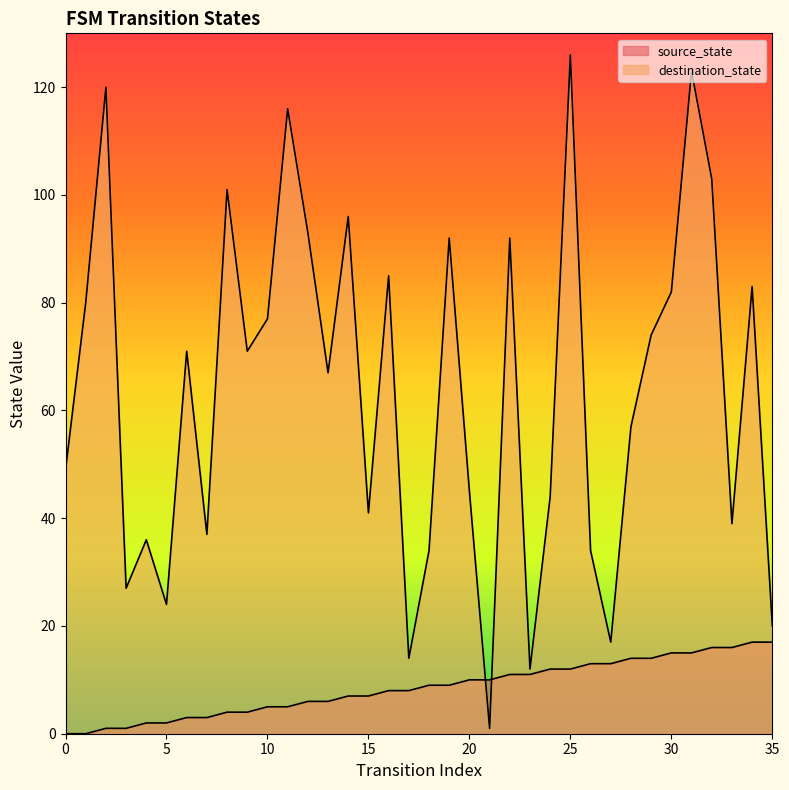

What is the value of the destination_state point at the 31st from the left?

82